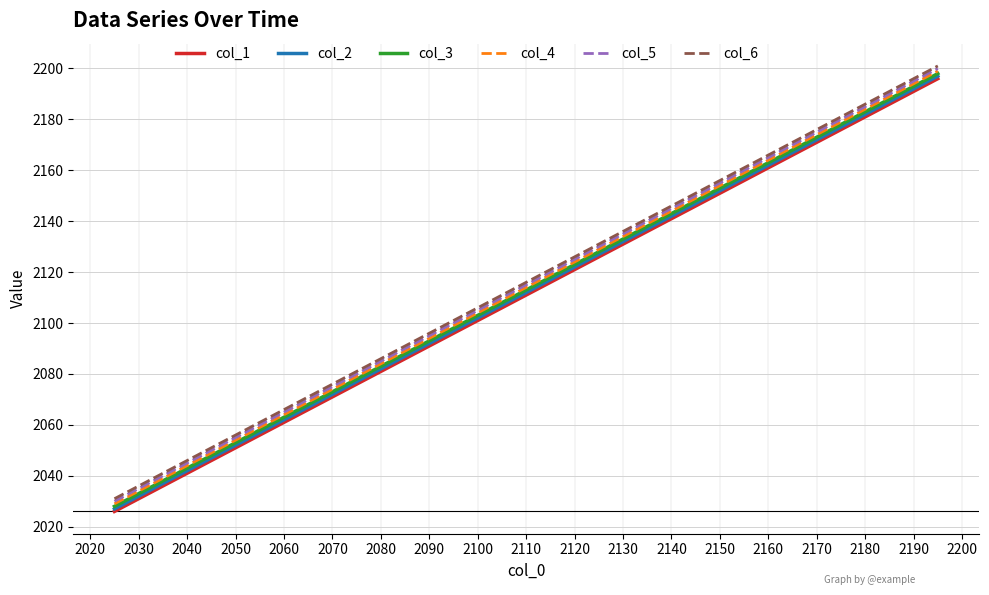

True or false: col_3 and col_5 cross at least once.

False